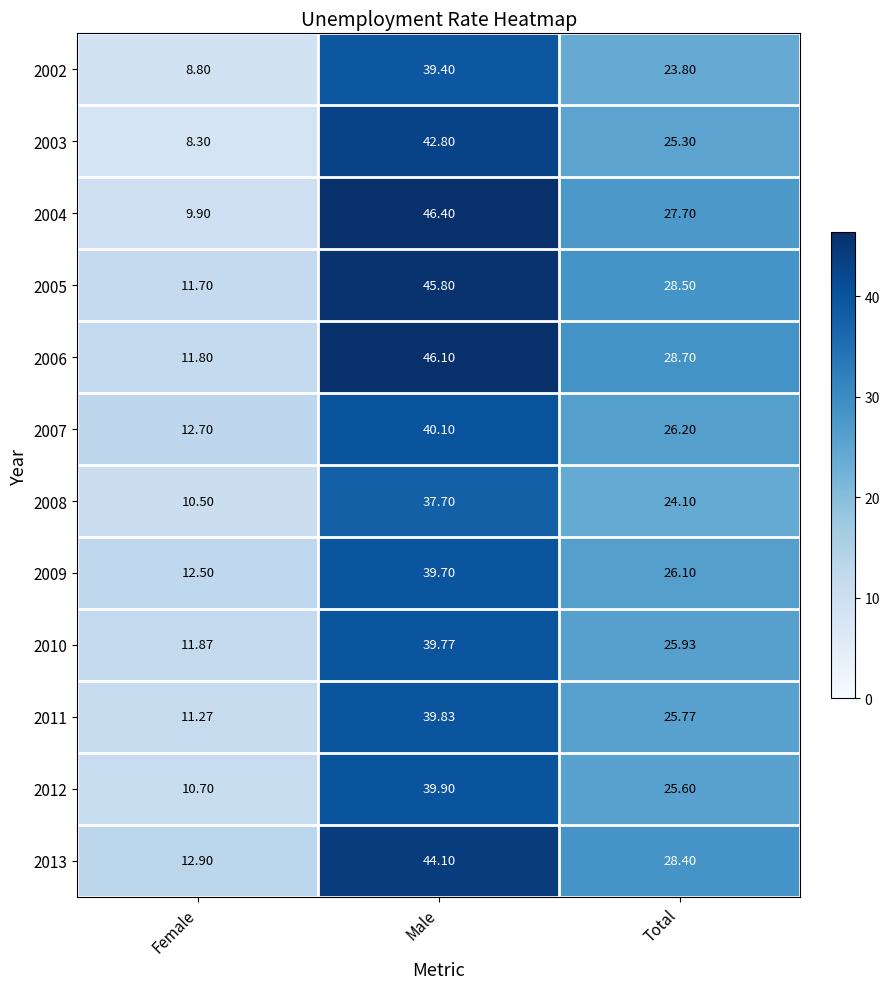

Which label corresponds to the largest value in the chart?

Male